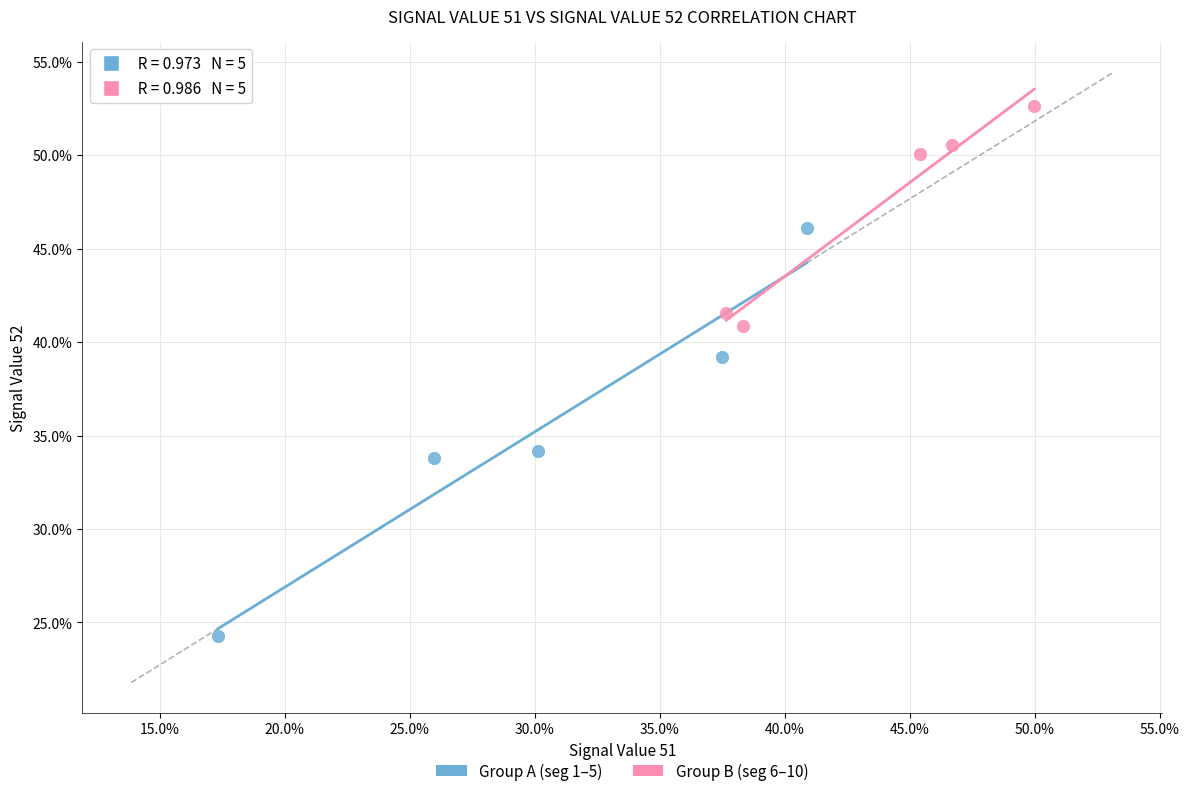

Which series contains the highest Y value?

Group B (seg 6–10)